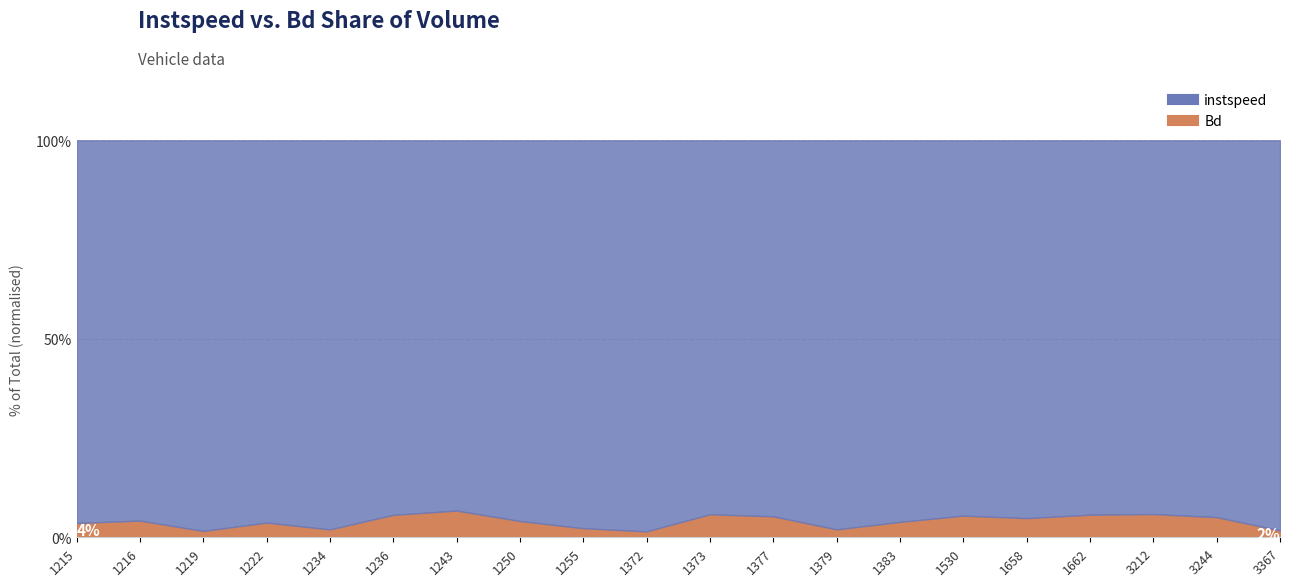

In Bd, how many points are lower than both neighbors (excluding endpoints)?

5